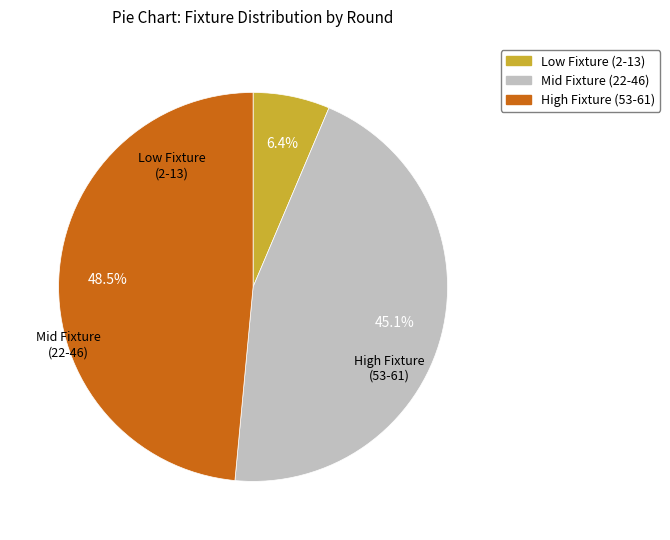

Is there a majority slice in this chart?

No